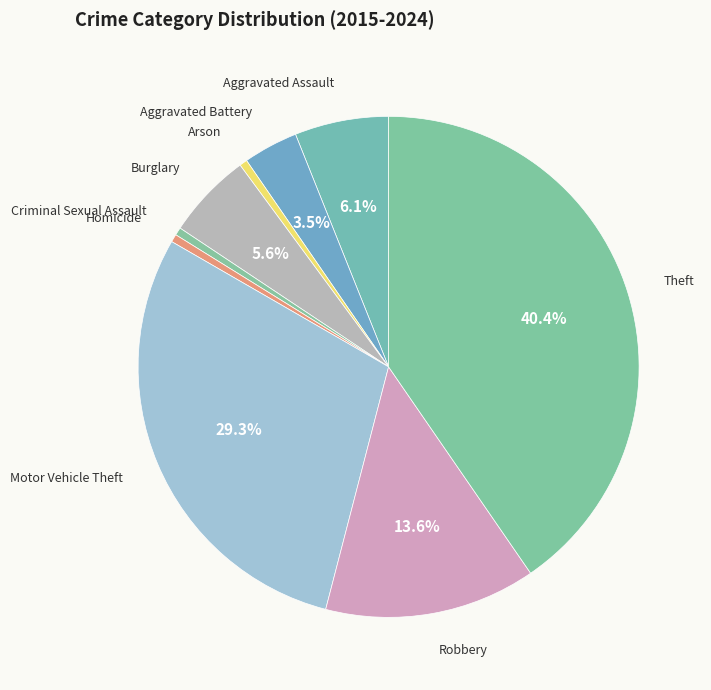

Combined, do Theft and Criminal Sexual Assault account for over 50%?

No